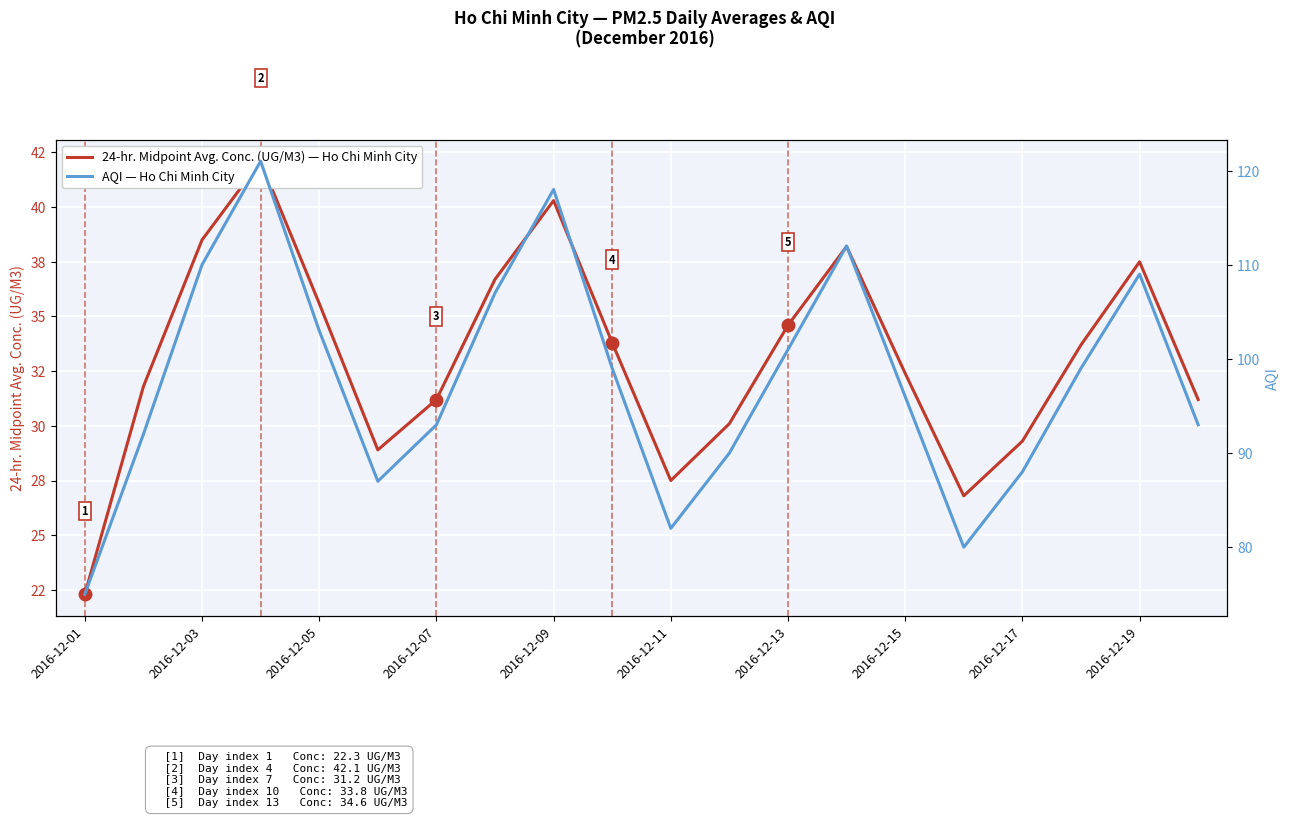

Is the value of AQI at 2016-12-03 greater than the value of 24-hr. Midpoint Avg. Conc. (UG/M3) at 2016-12-15?

Yes